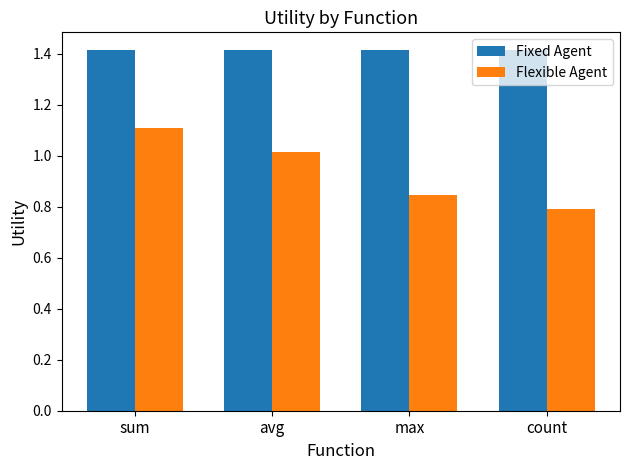

The value of Fixed Agent at avg is 2.2. True or false?

False